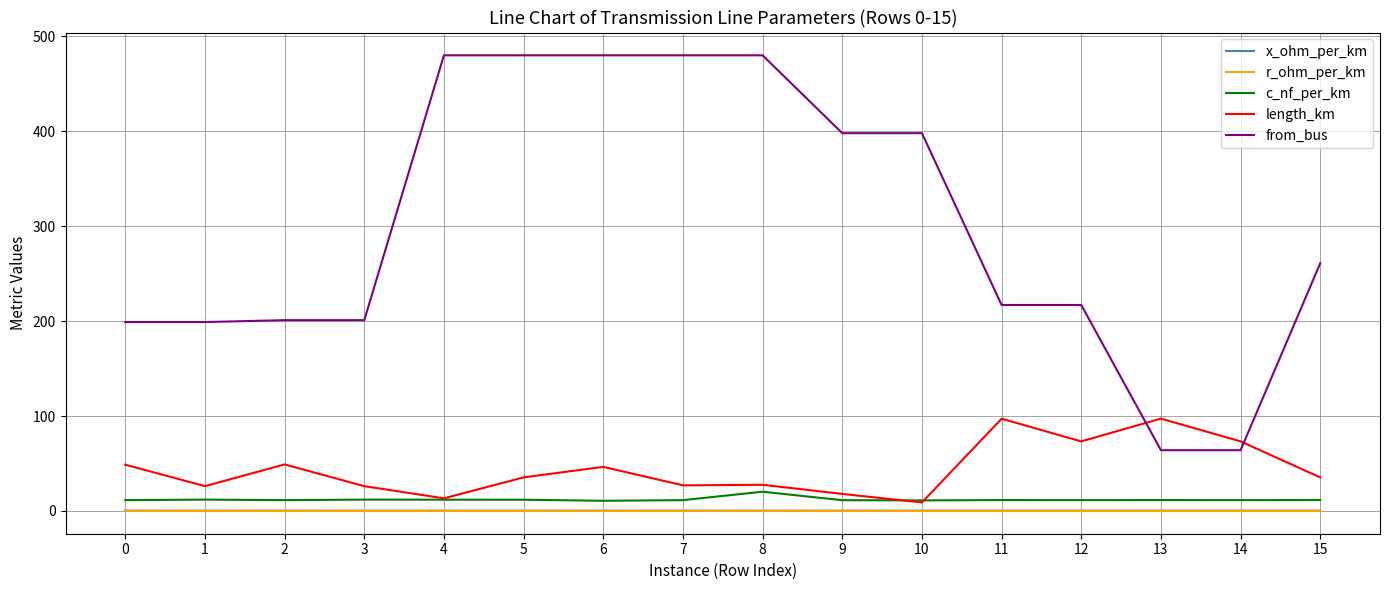

Which series has the widest spread of values?

from_bus